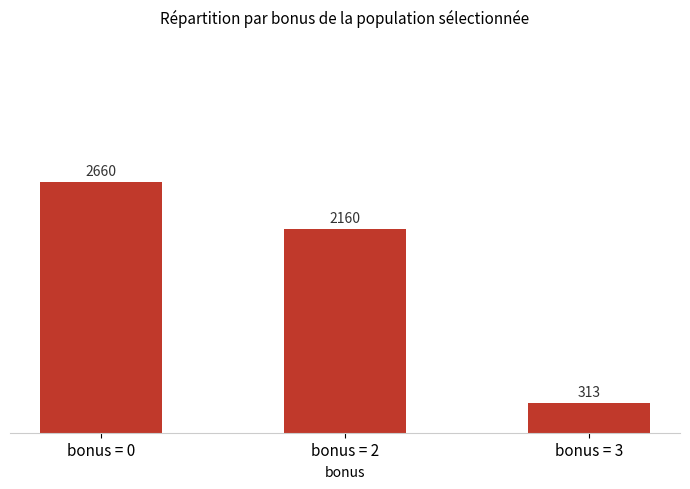

Does the chart contain stacked bars?

No